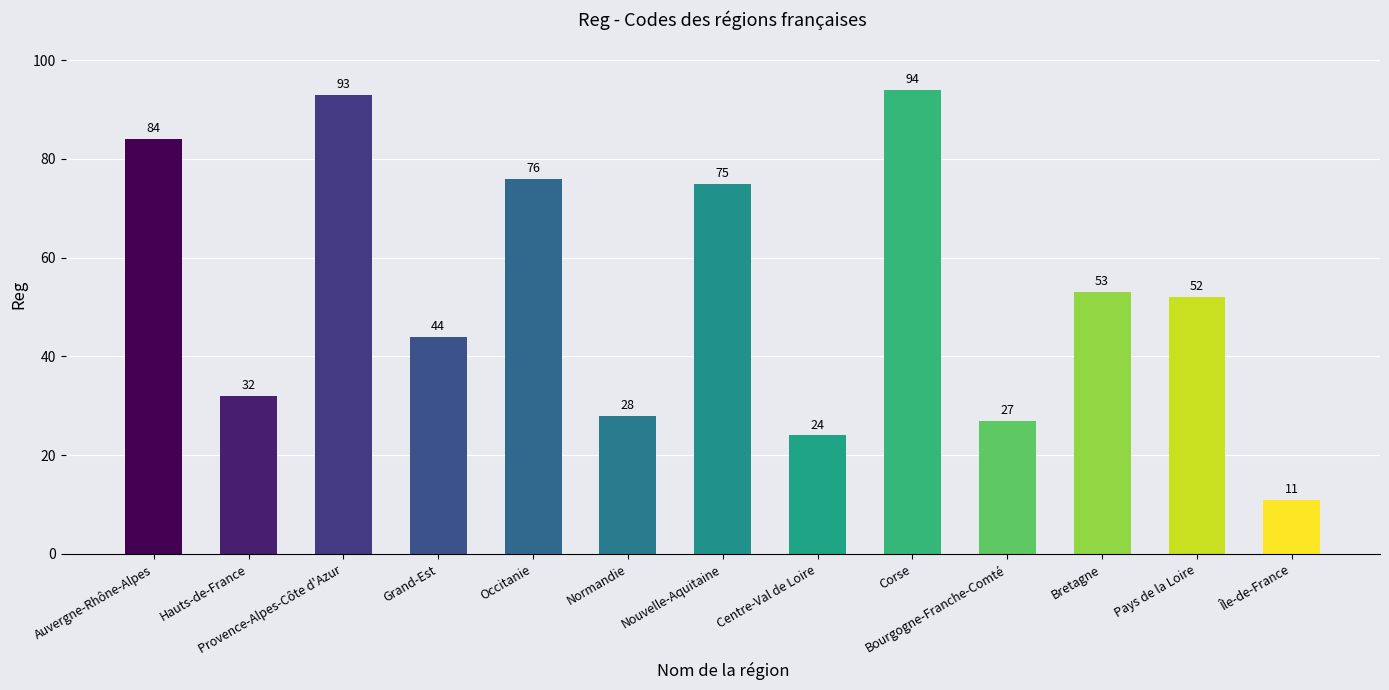

What is the sum of the values at Auvergne-Rhône-Alpes and Nouvelle-Aquitaine?

159